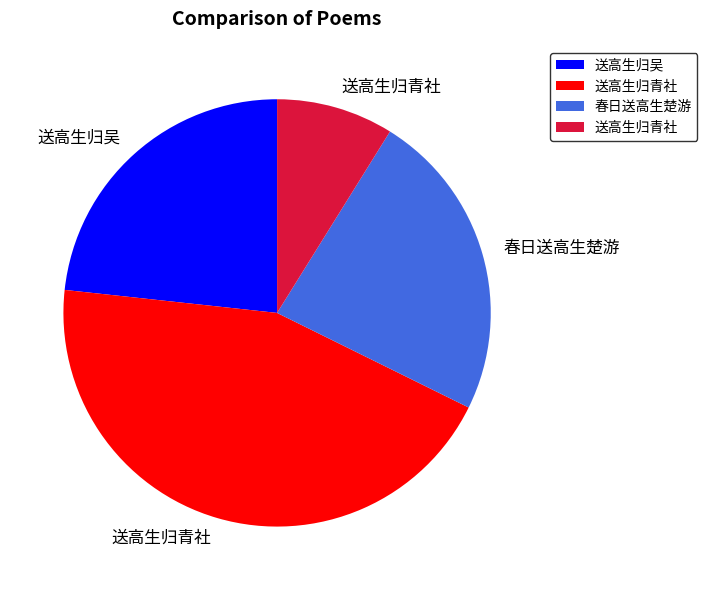

Does any single category account for the majority?

No